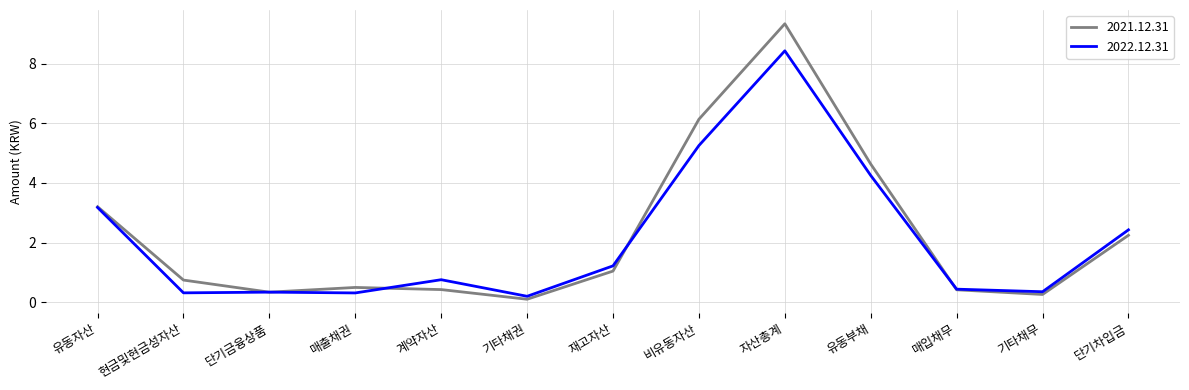

How many series are shown in this chart?

2